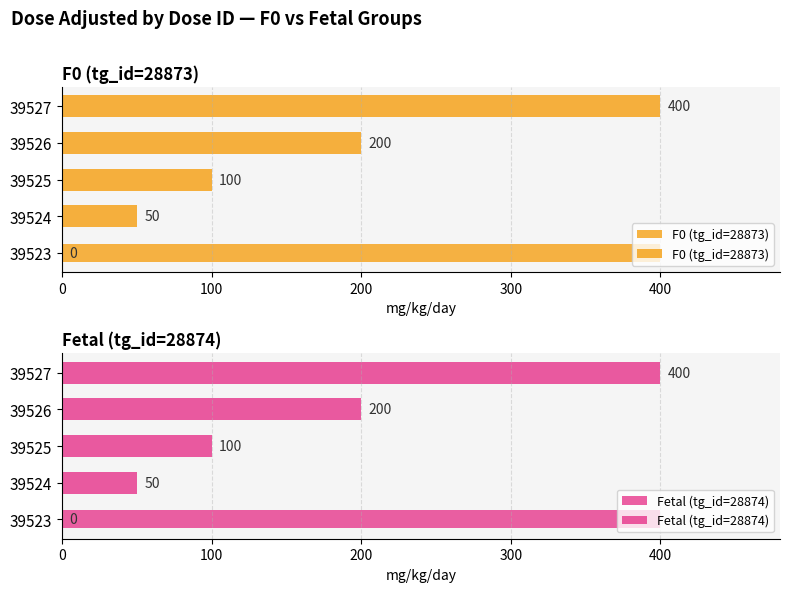

What is the difference between the Fetal (tg_id=28874) values at 39526 and 39524?

150